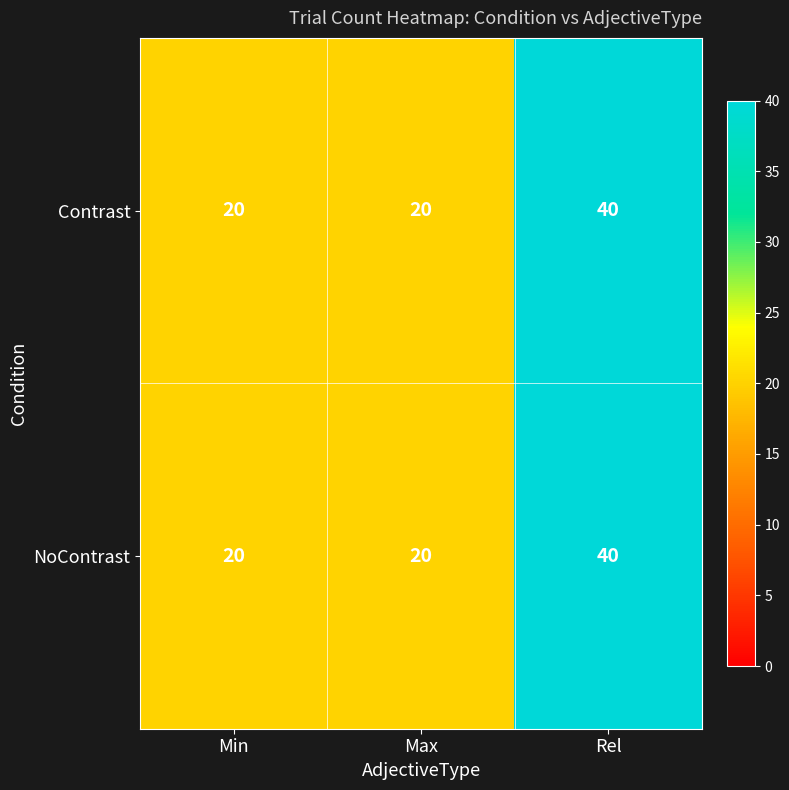

What is the sum of the NoContrast values at Max and Rel?

60